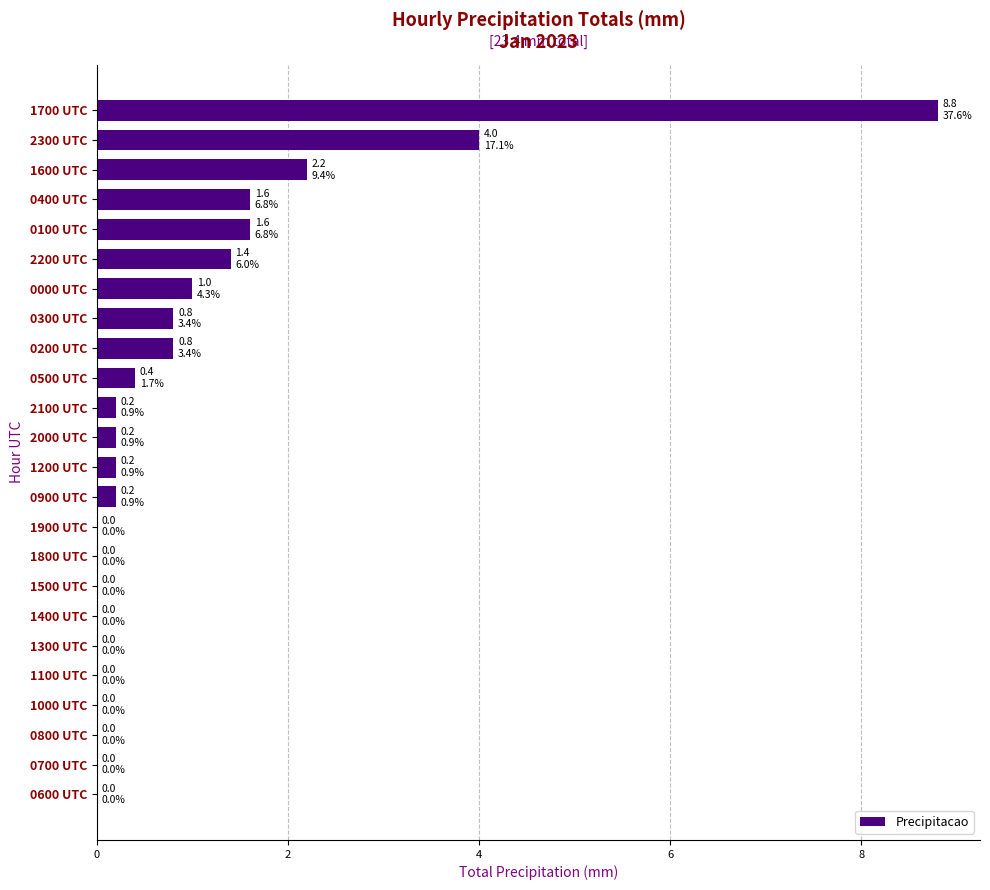

Between 1700 UTC and 0600 UTC, which is larger?

1700 UTC